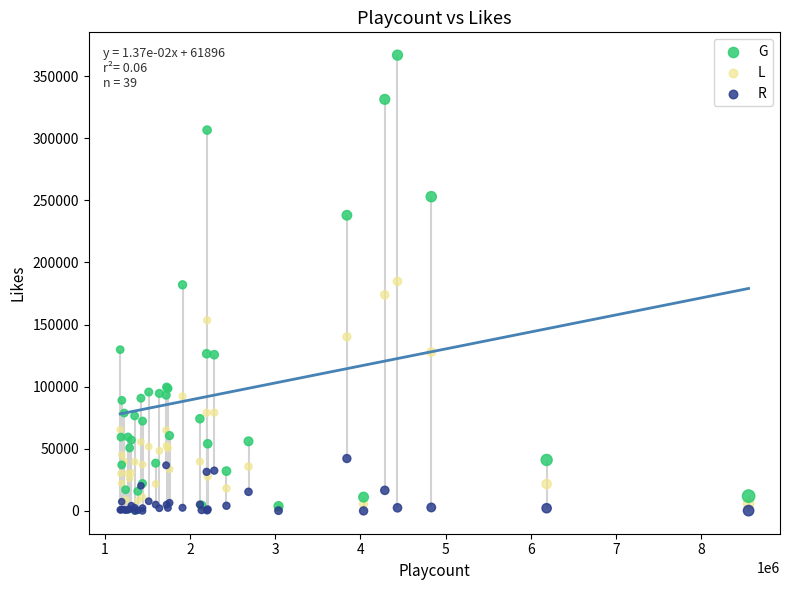

What are all the series names shown in the legend?

G, L, R